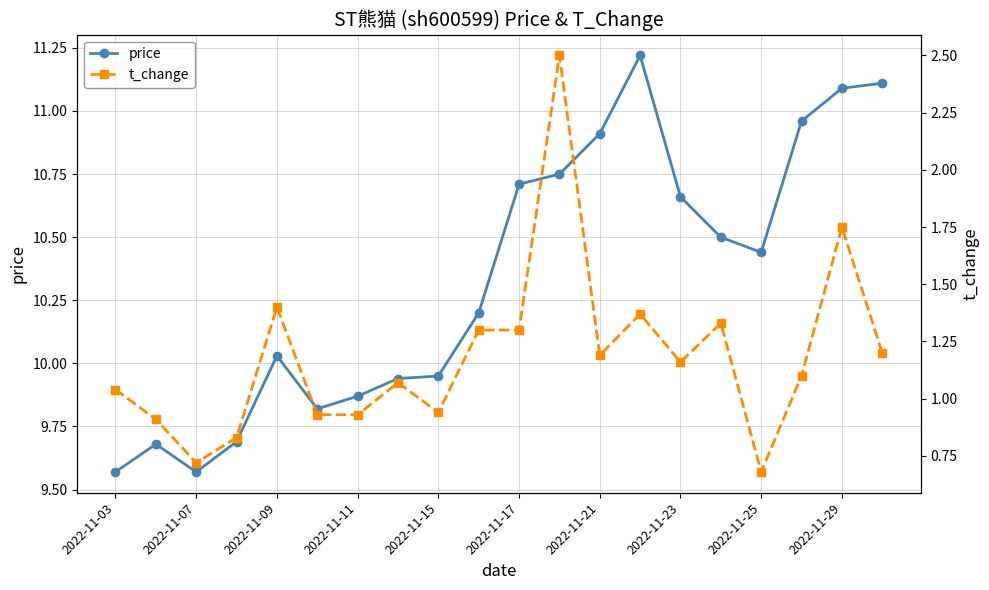

What is the sum of all price values?

206.7